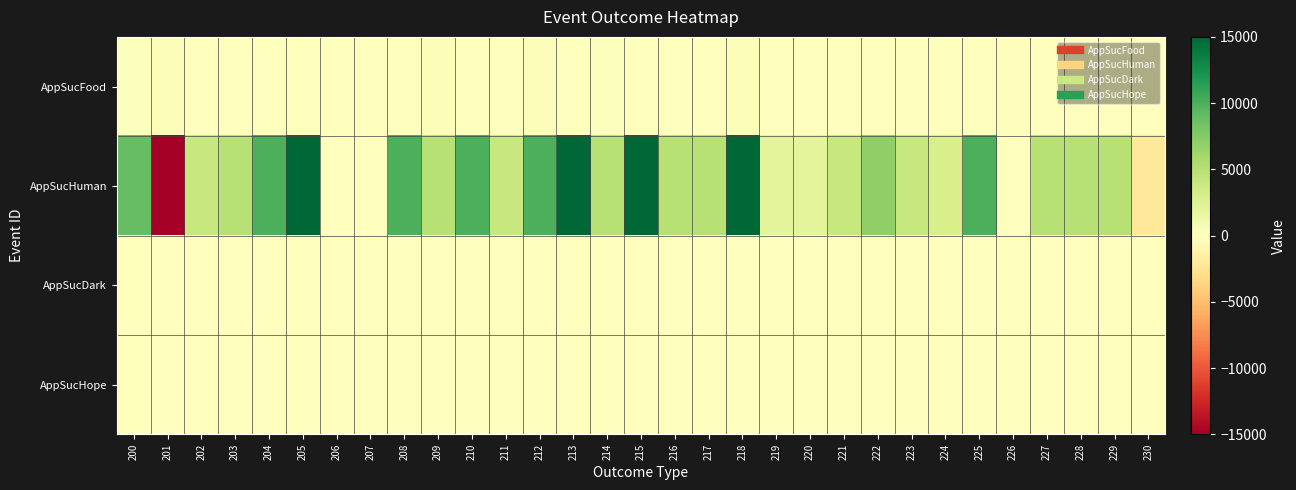

Which has a higher value, 221 or 219?

221